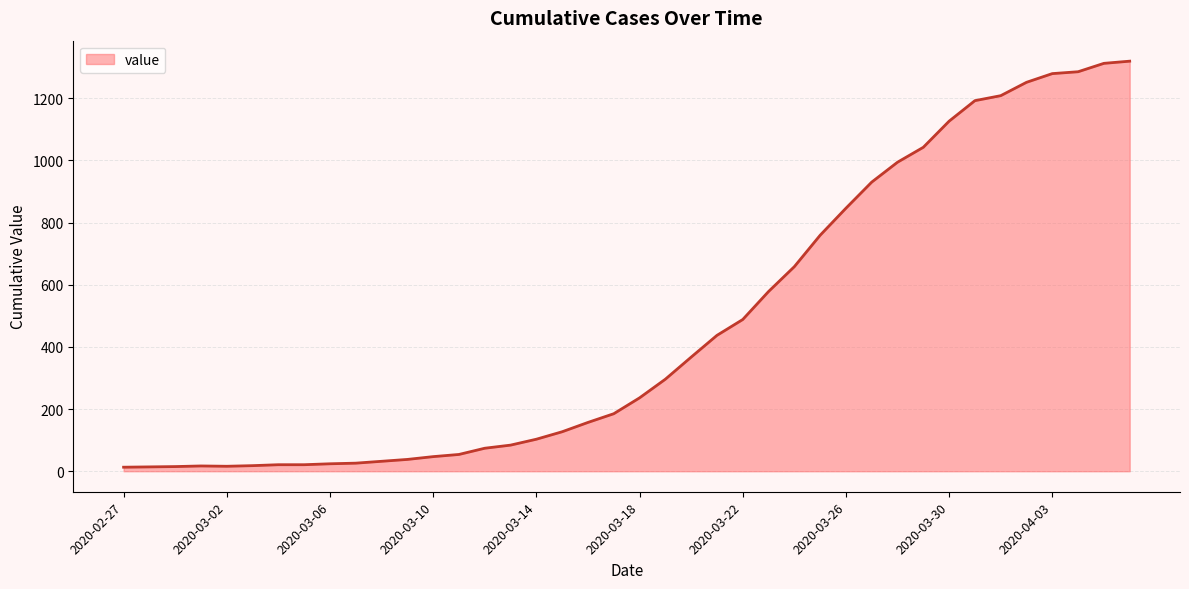

What is the greatest value displayed?

1319